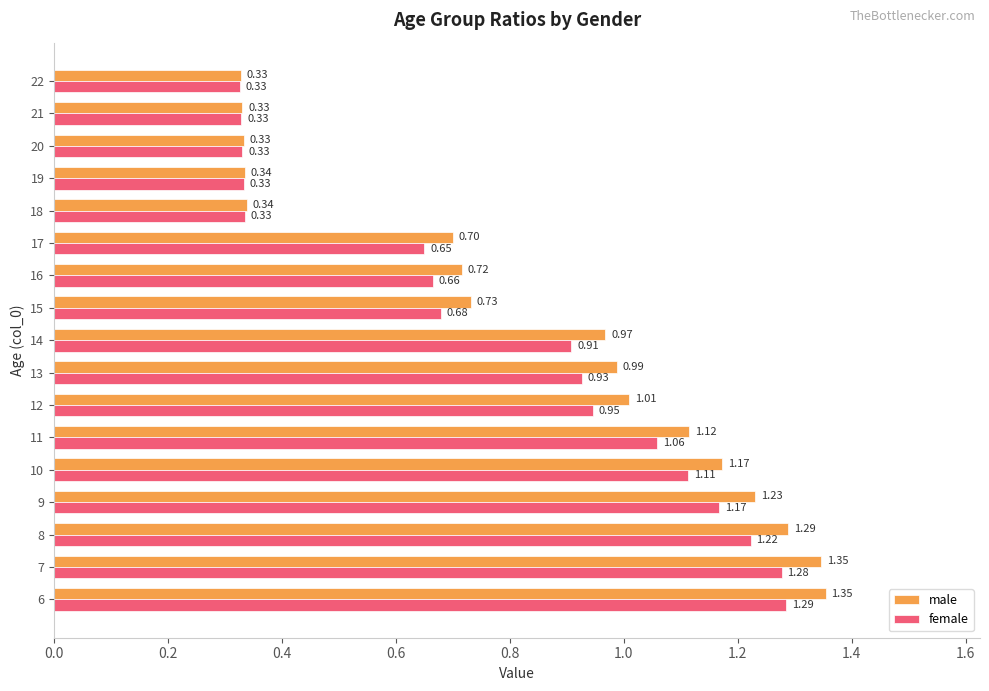

At how many categories does at least one series exceed 1?

7